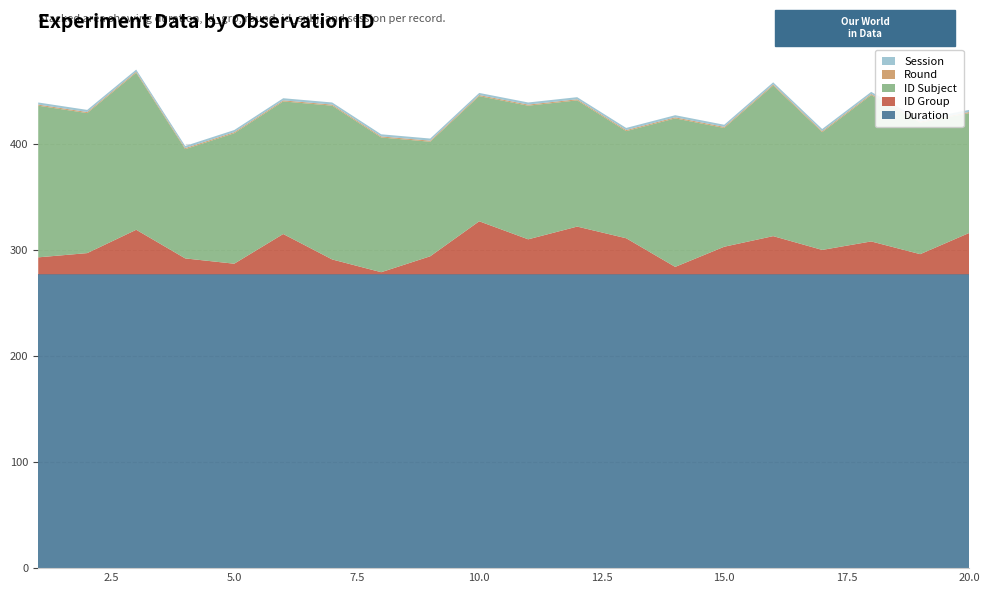

Reading left to right, extract all data points from this chart.

duration: 1=277	2=277	3=277	4=277	5=277	6=277	7=277	8=277	9=277	10=277	11=277	12=277	13=277	14=277	15=277	16=277	17=277	18=277	19=277	20=277
id_grp: 1=16	2=20	3=42	4=15	5=10	6=38	7=14	8=2	9=17	10=50	11=33	12=45	13=34	14=7	15=26	16=36	17=23	18=31	19=19	20=39
round: 1=1	2=1	3=1	4=1	5=1	6=1	7=1	8=1	9=1	10=1	11=1	12=1	13=1	14=1	15=1	16=1	17=1	18=1	19=1	20=1
id_subj: 1=143	2=132	3=148	4=103	5=123	6=125	7=145	8=127	9=108	10=118	11=126	12=119	13=101	14=140	15=112	16=142	17=111	18=138	19=124	20=113
session: 1=2	2=2	3=2	4=2	5=2	6=2	7=2	8=2	9=2	10=2	11=2	12=2	13=2	14=2	15=2	16=2	17=2	18=2	19=2	20=2